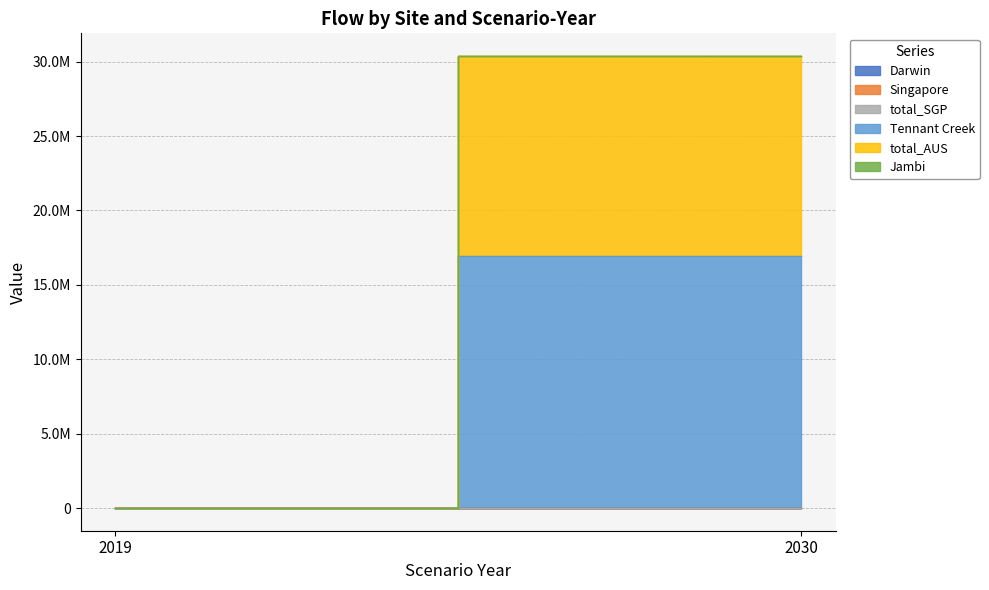

Reading left to right, what are all the values shown in this chart?

Darwin: 0.0	0.0
Singapore: 0.0	0.0
total_SGP: 0.0	0.0
Tennant Creek: 0.0	16921532.9
total_AUS: 0.0	13461594.0
Jambi: 0.0	0.0